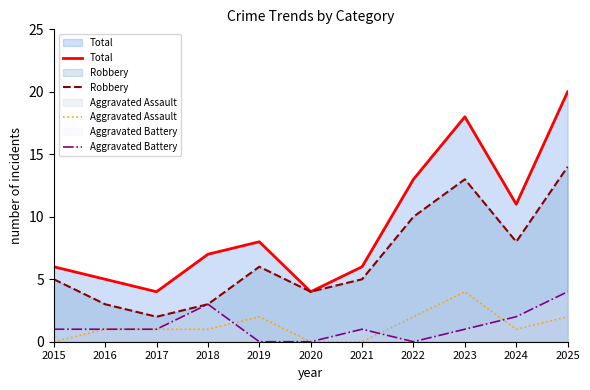

Reading left to right, transcribe all the data shown in this chart.

Total: 2015=6	2016=5	2017=4	2018=7	2019=8	2020=4	2021=6	2022=13	2023=18	2024=11	2025=20
Robbery: 2015=5	2016=3	2017=2	2018=3	2019=6	2020=4	2021=5	2022=10	2023=13	2024=8	2025=14
Aggravated Assault: 2015=0	2016=1	2017=1	2018=1	2019=2	2020=0	2021=0	2022=2	2023=4	2024=1	2025=2
Aggravated Battery: 2015=1	2016=1	2017=1	2018=3	2019=0	2020=0	2021=1	2022=0	2023=1	2024=2	2025=4